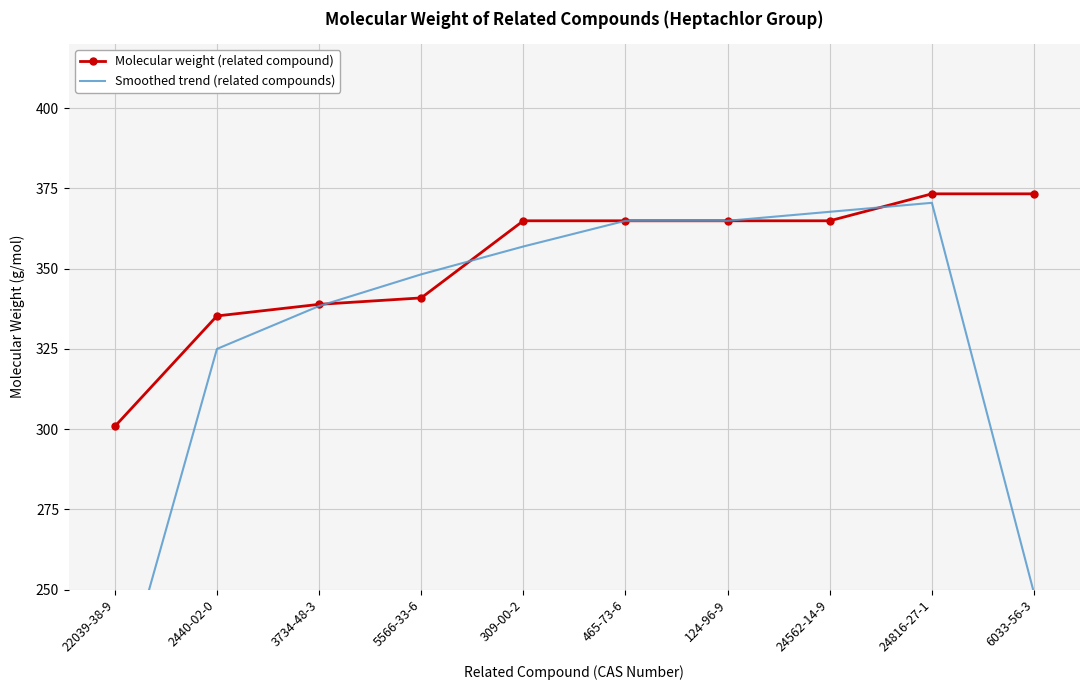

What is the sum of the Smoothed trend (related compounds) values at 2440-02-0 and 465-73-6?

689.9